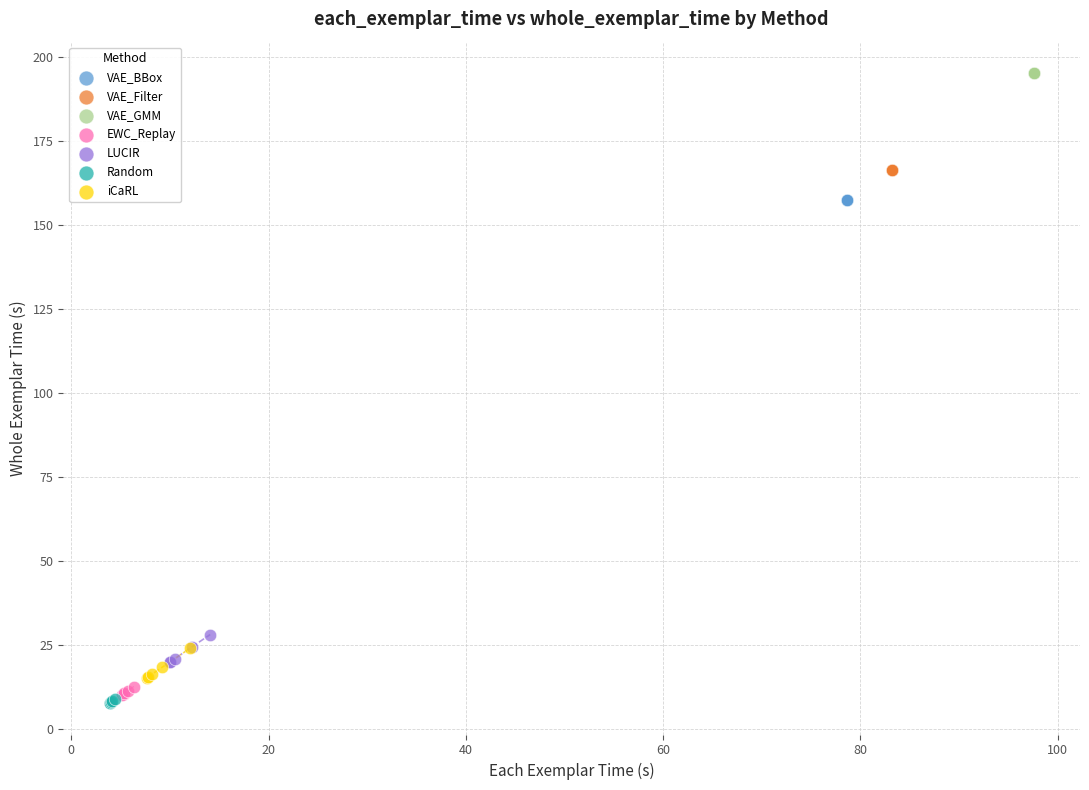

What are all the series names shown in the legend?

VAE_BBox, VAE_Filter, VAE_GMM, EWC_Replay, LUCIR, Random, iCaRL